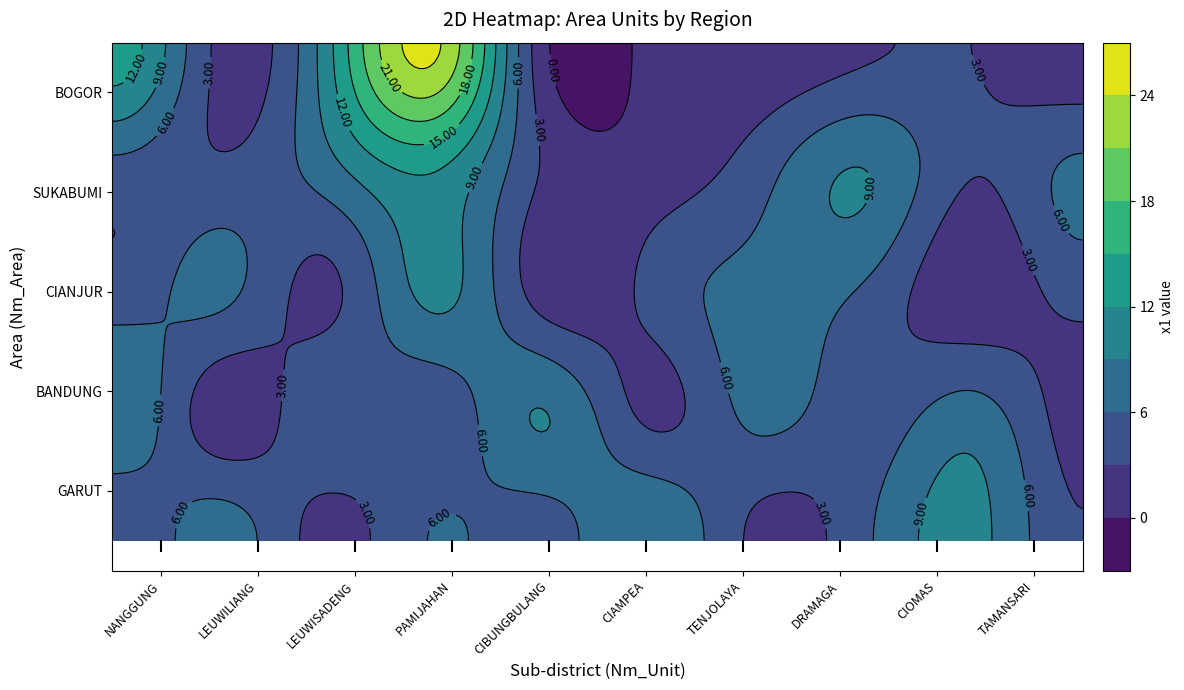

At which label is SUKABUMI closest to 6?

TAMANSARI